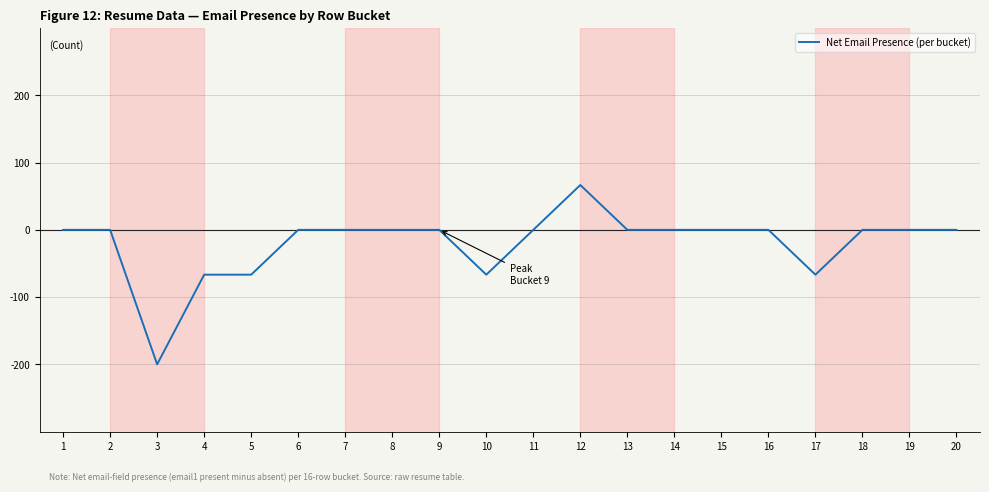

What is the change in value from 10 to 11?

+66.7